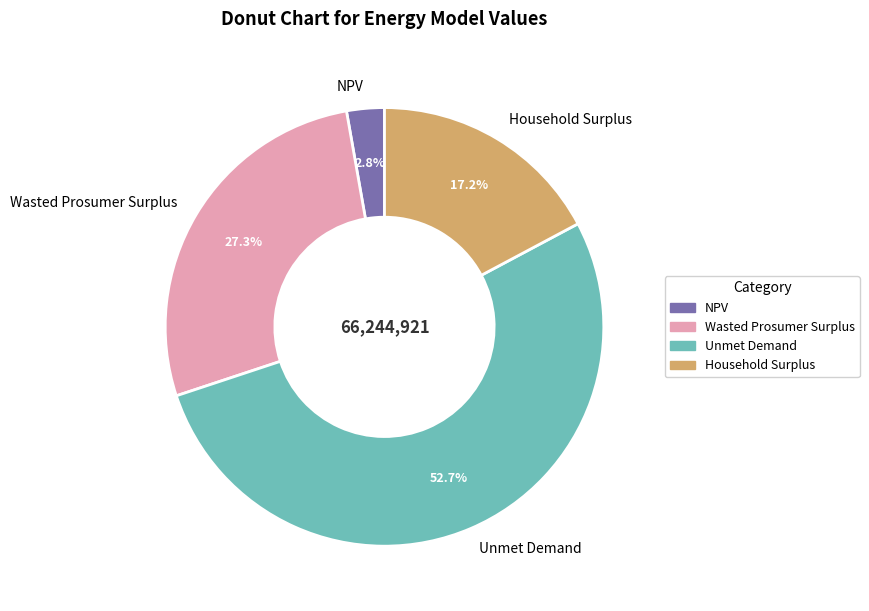

Which category accounts for the majority?

Unmet Demand